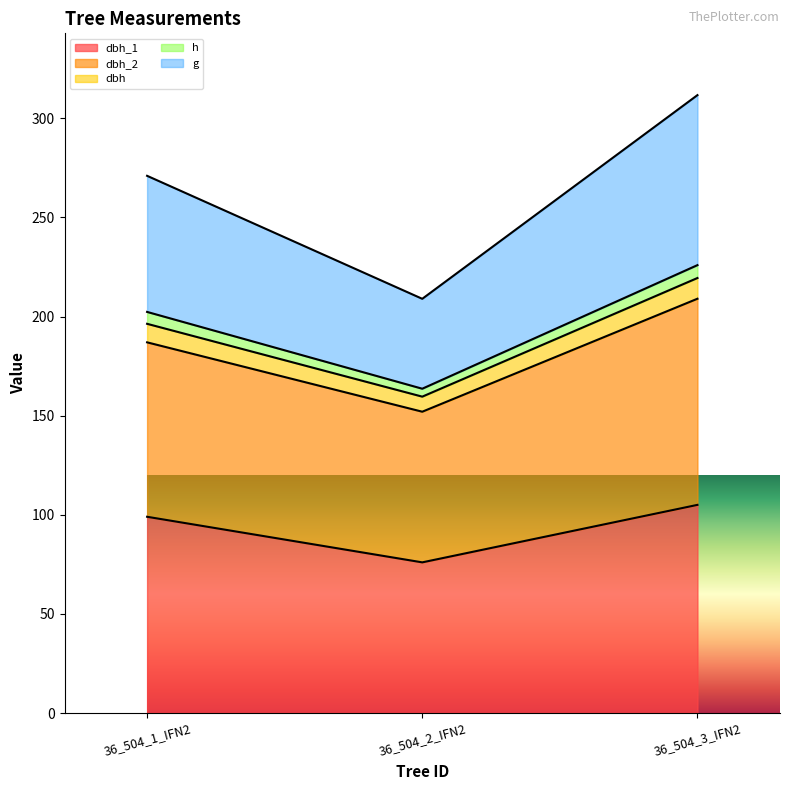

At which category is the sum across all series the highest?

36_504_3_IFN2